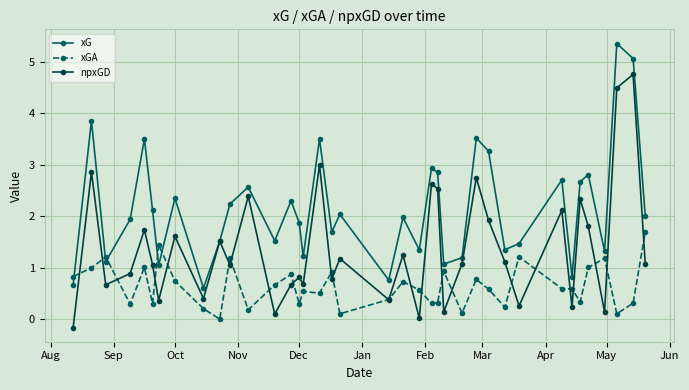

Which series has the largest total across all categories?

xG